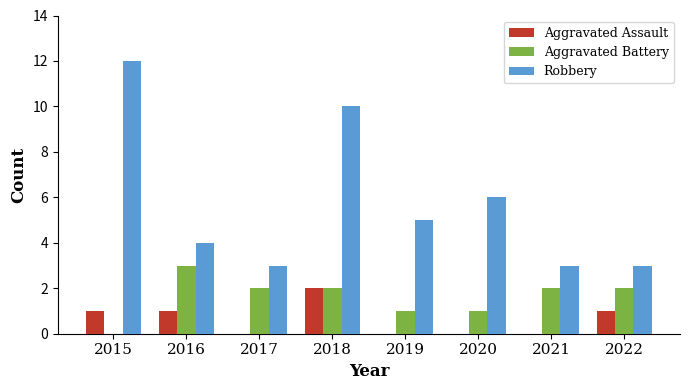

Which series has the largest total across all categories?

Robbery